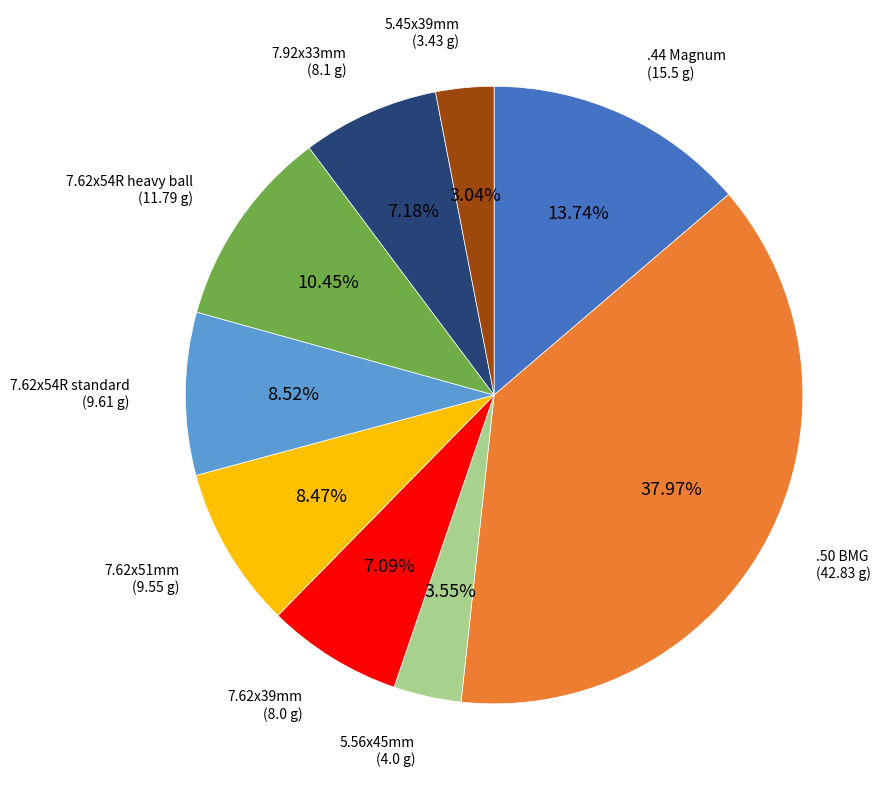

Is it true that 5.56x45mm is 4% of the pie?

True